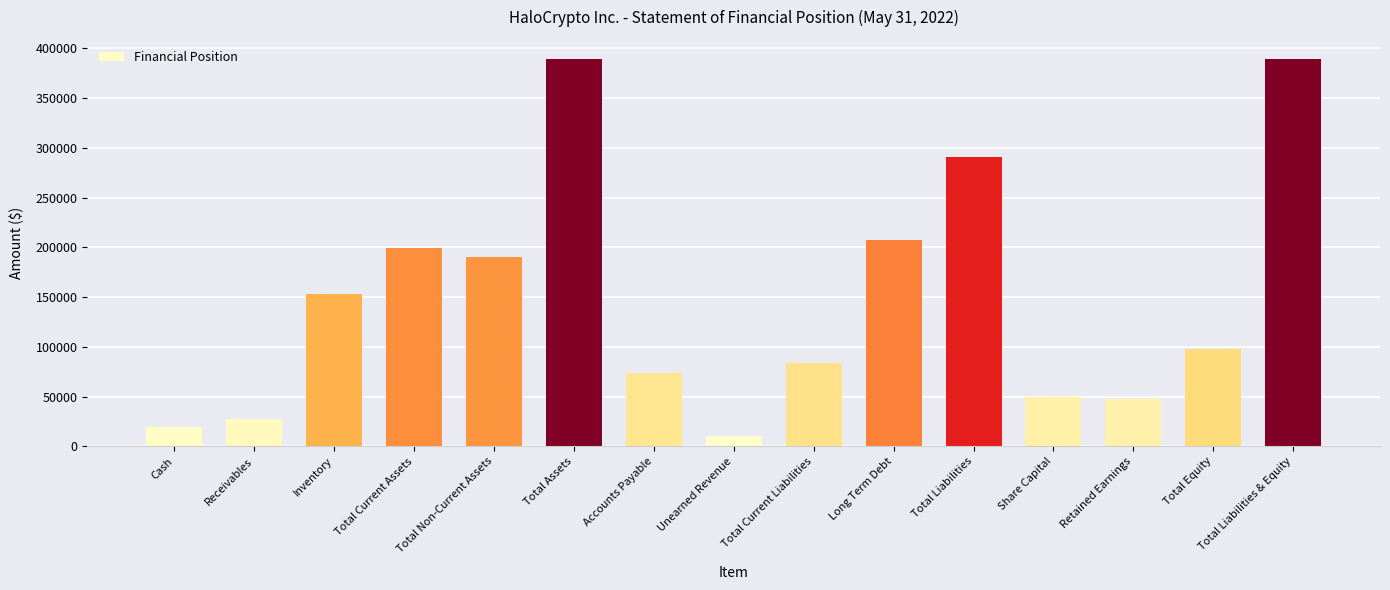

What is the difference between the values at Total Current Assets and Share Capital?

149000